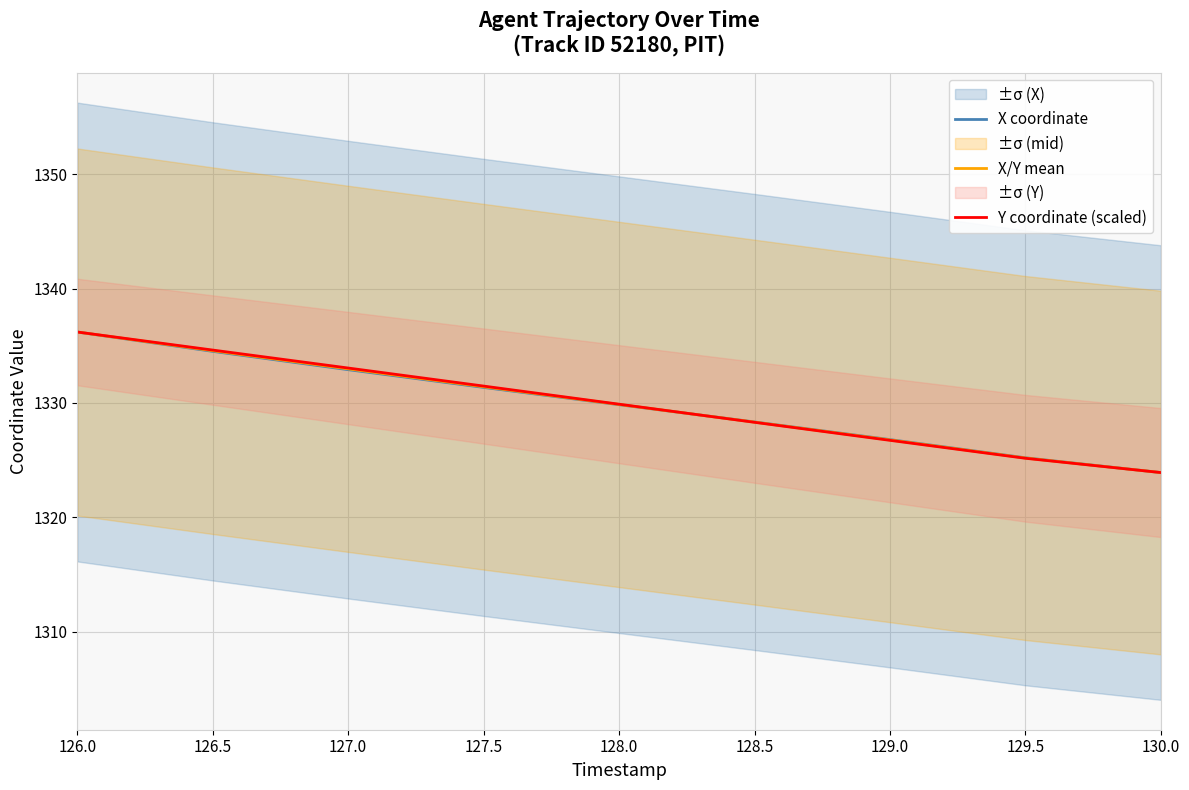

True or false: X coordinate and X/Y mean intersect in this chart.

True